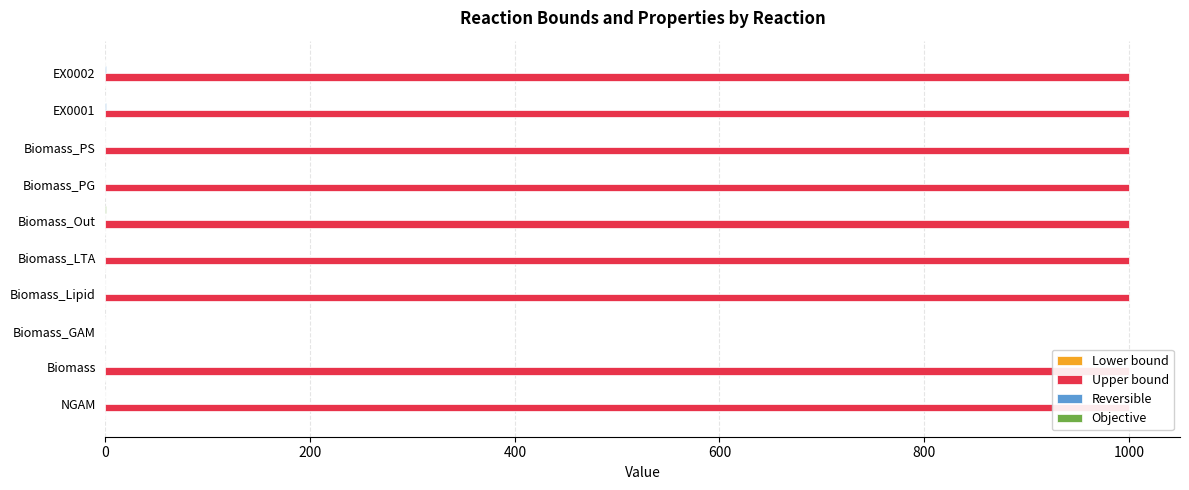

What are all the series names shown in the legend?

Lower bound, Upper bound, Reversible, Objective